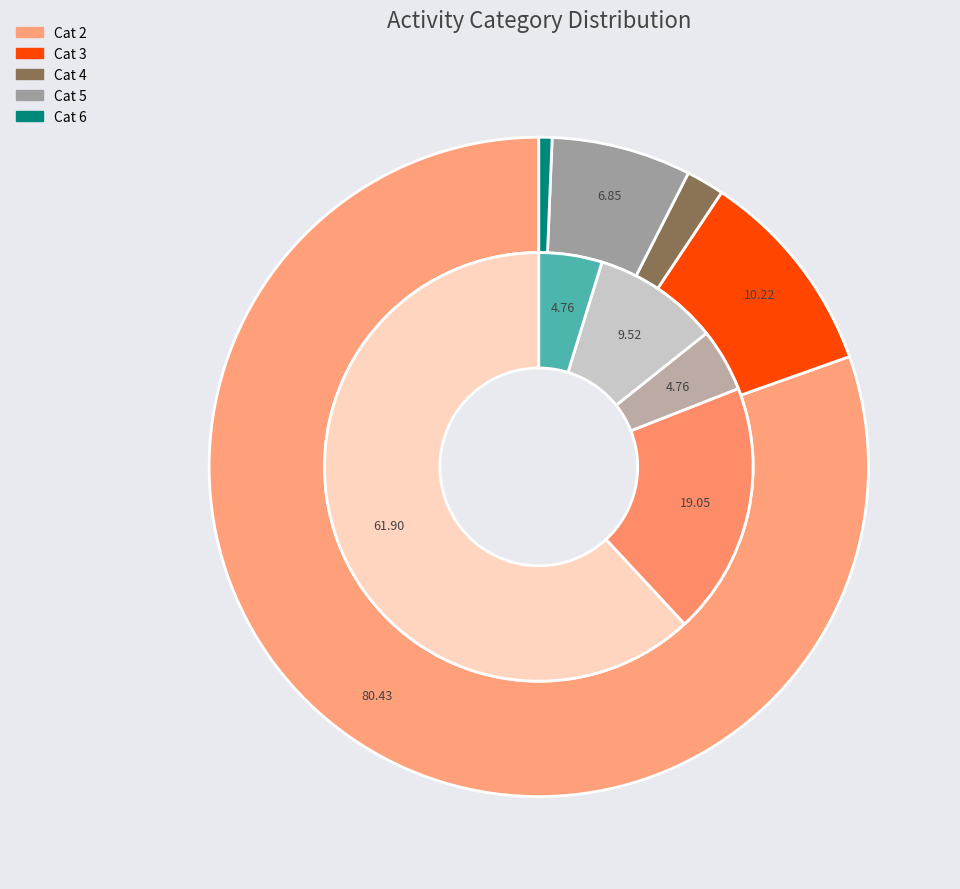

How many slices are in this pie chart?

5